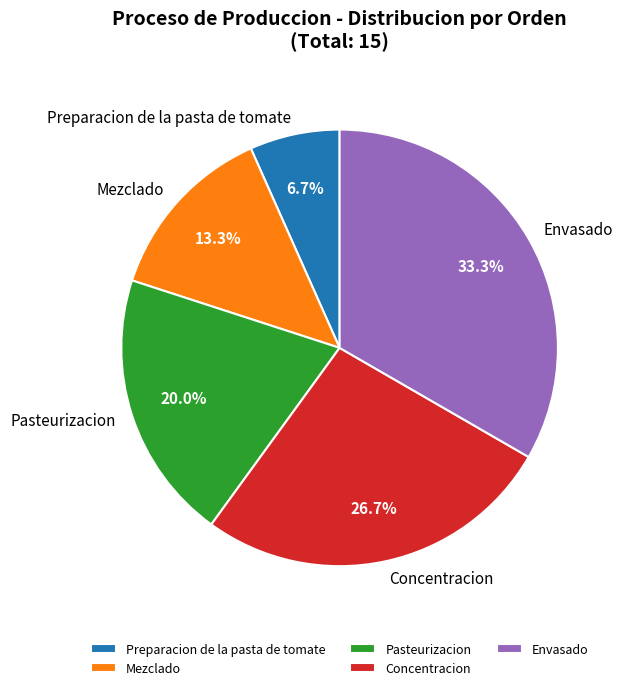

How many segments does this pie chart have?

5